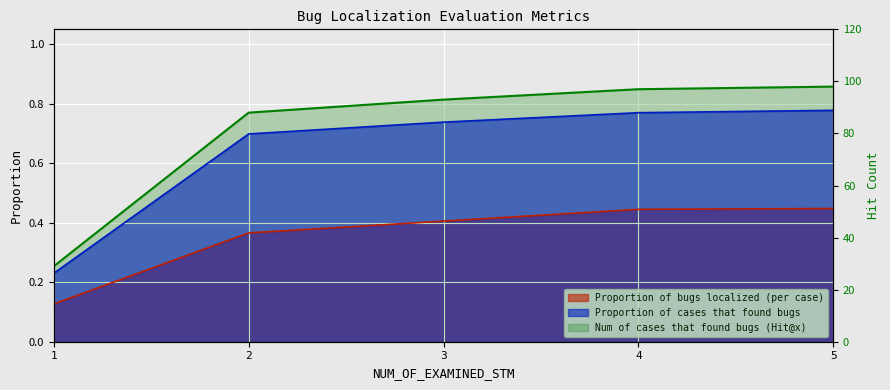

Between 1 and 2, which series saw the biggest shift?

Num of cases that found bugs (Hit@x)